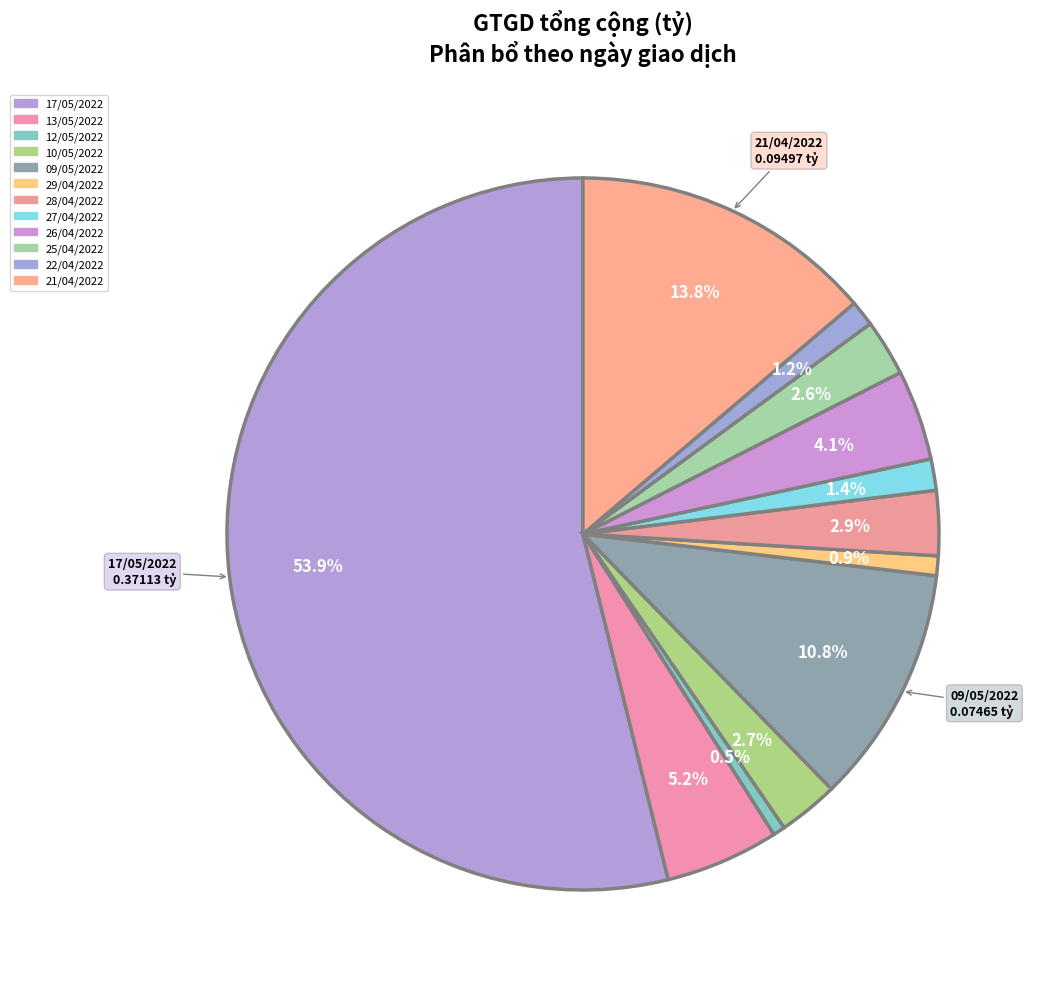

How many slices are in this pie chart?

12